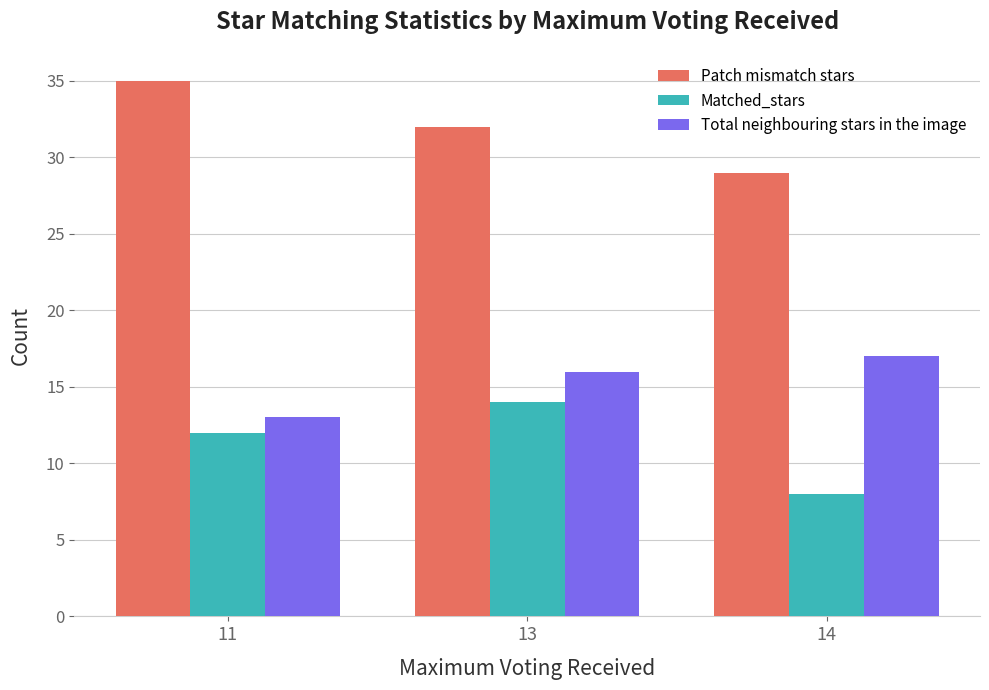

What is the value of the Matched_stars bar at the 2nd from the left?

14